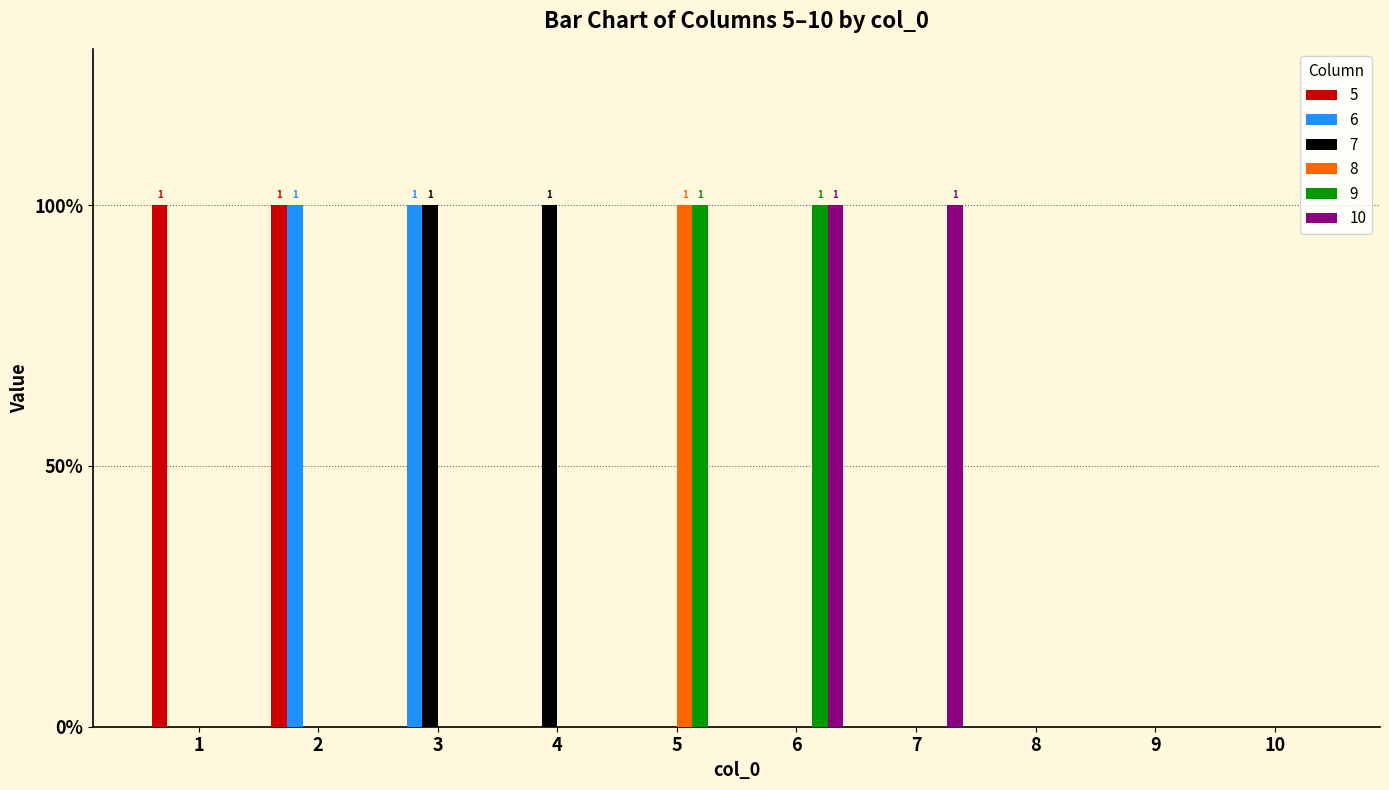

Between 3 and 5, which series saw the biggest shift?

6